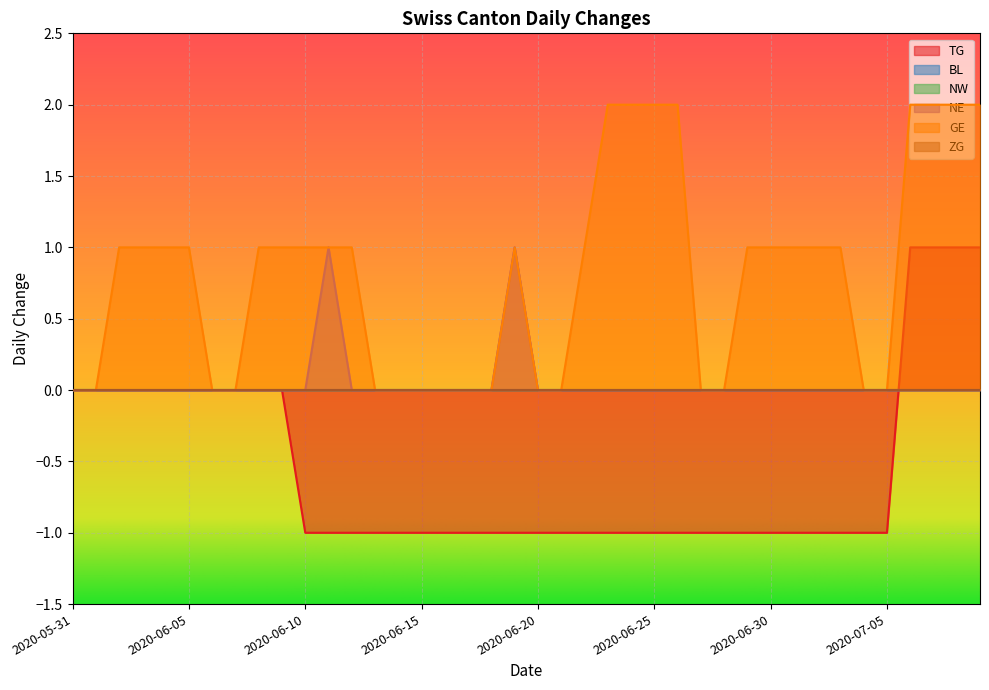

What is the difference between the maximum and minimum values in the TG series?

2